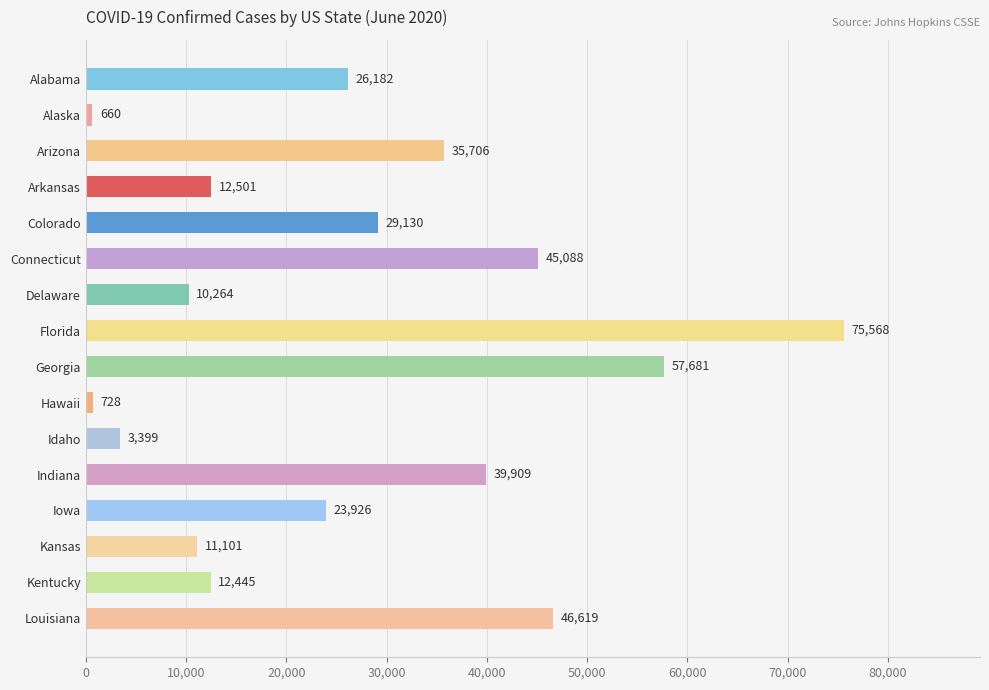

Which category has the lowest value across all series?

Alaska